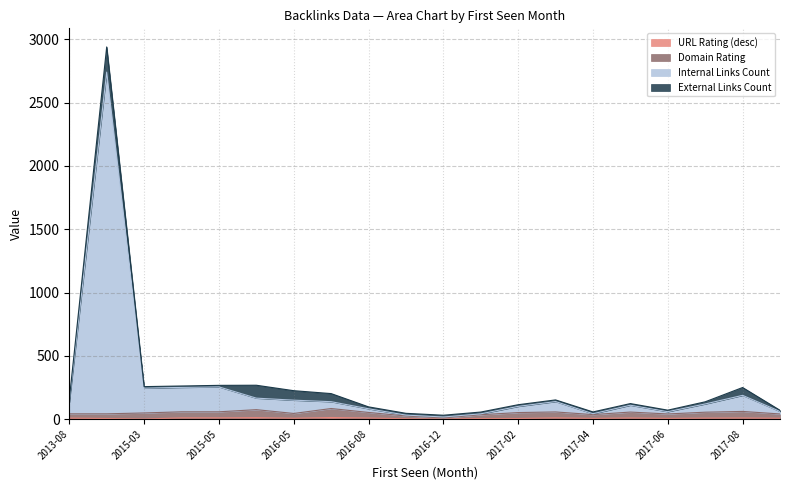

At which label is Domain Rating closest to 46?

2015-03